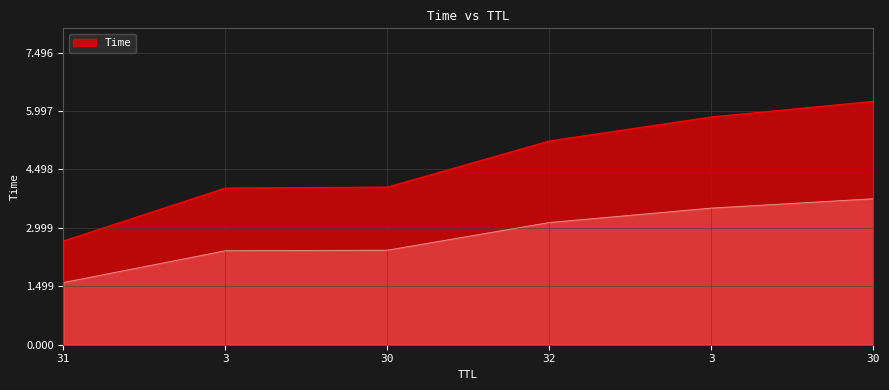

Reading left to right, transcribe all the data shown in this chart.

31=2.7	3=4.0	30=4.0	32=5.2	3=5.8	30=6.2